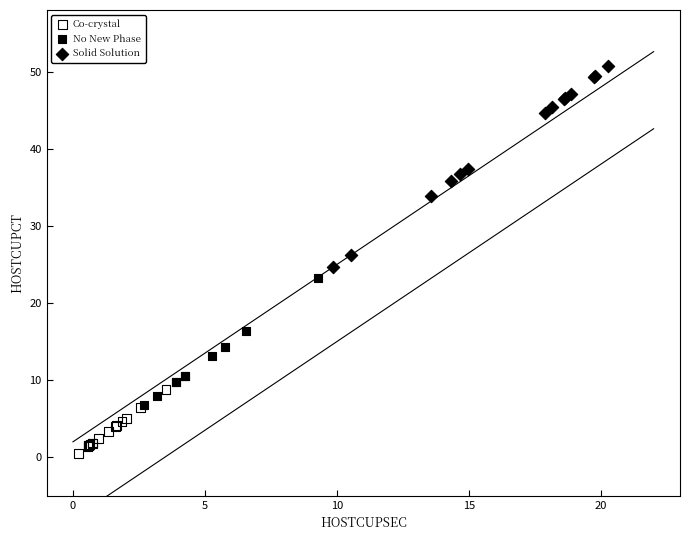

Which series contains the lowest Y value?

Co-crystal